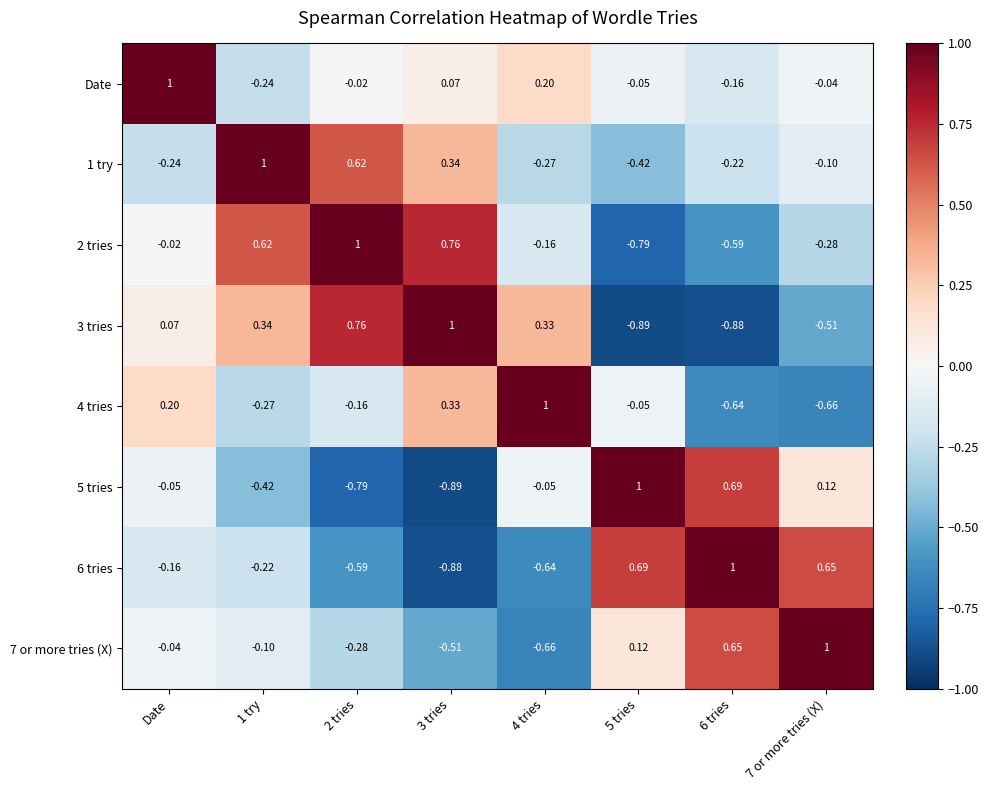

What is the spread (max minus min) of values at 1 try?

1.4